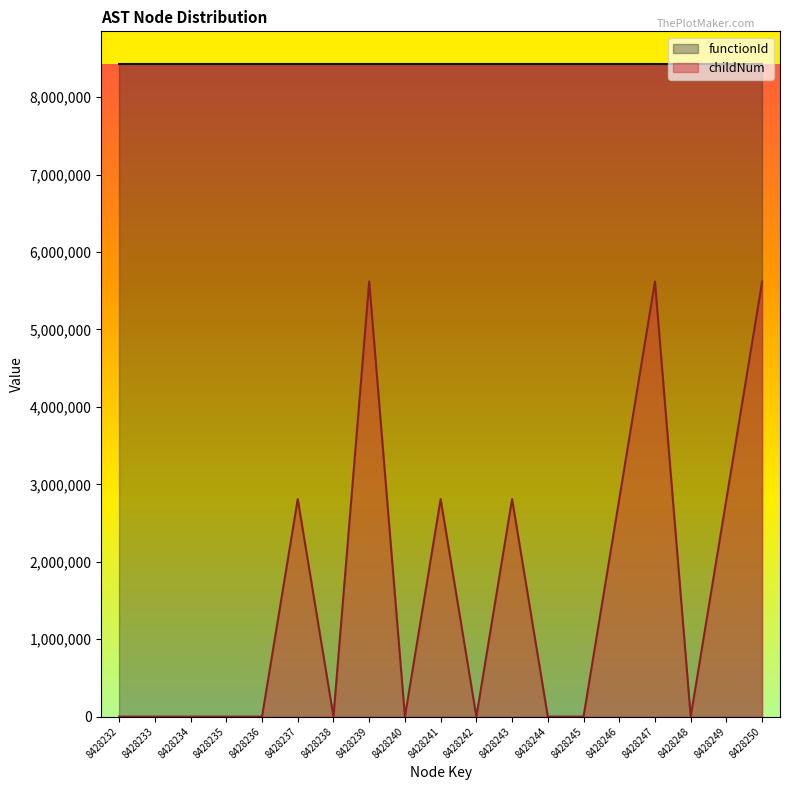

Which category has the highest value across all series?

8428239